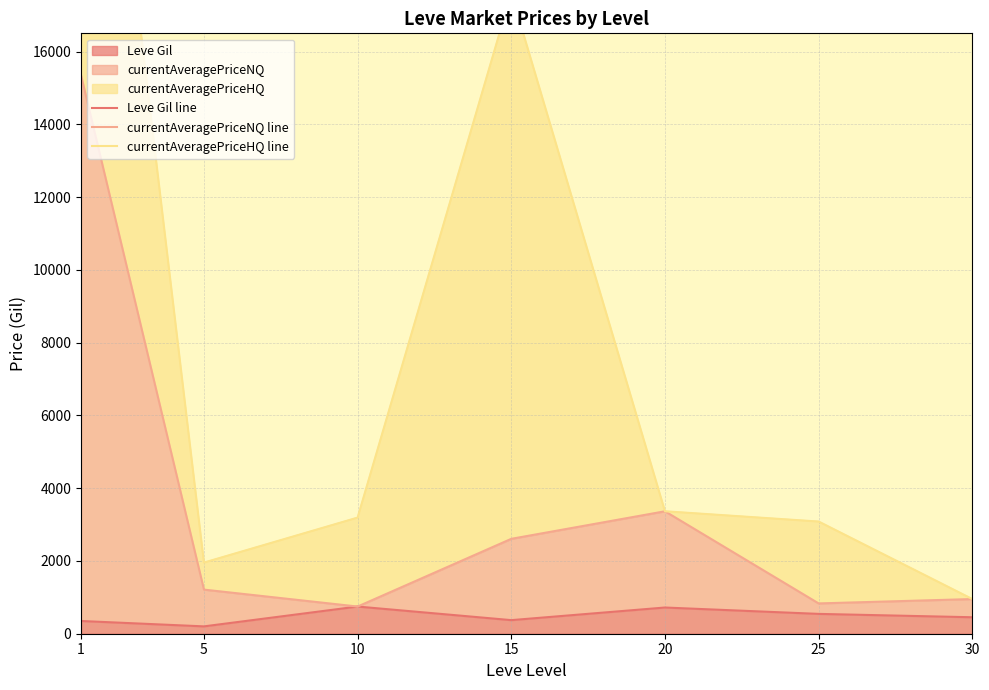

True or false: currentAveragePriceHQ line and Leve Gil line cross at least once.

False